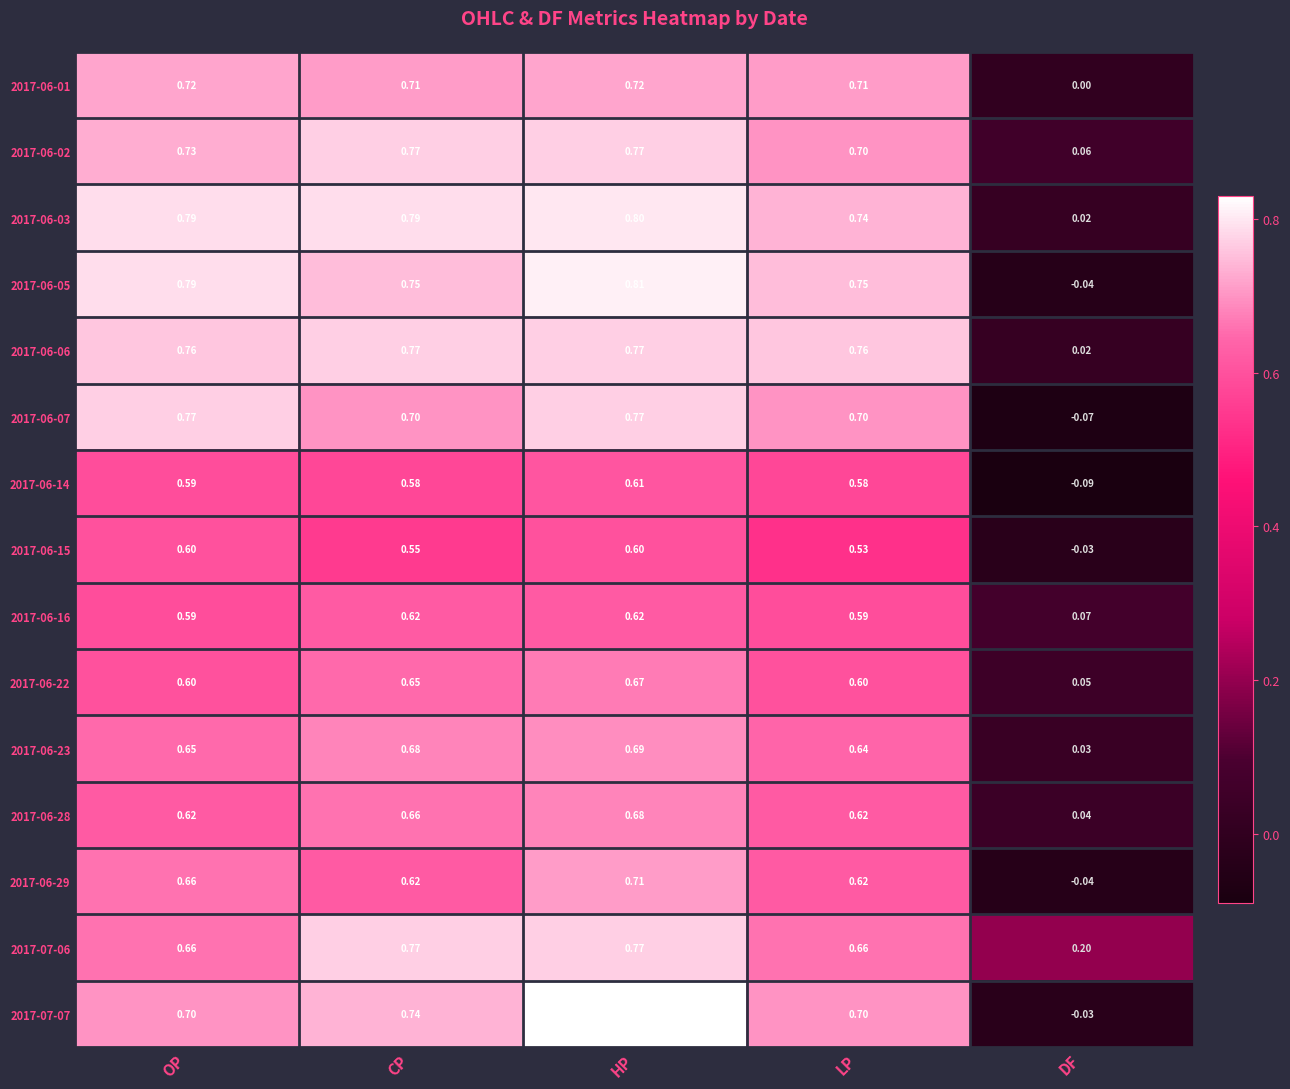

Where does the 2017-06-15 series first go above 0?

OP